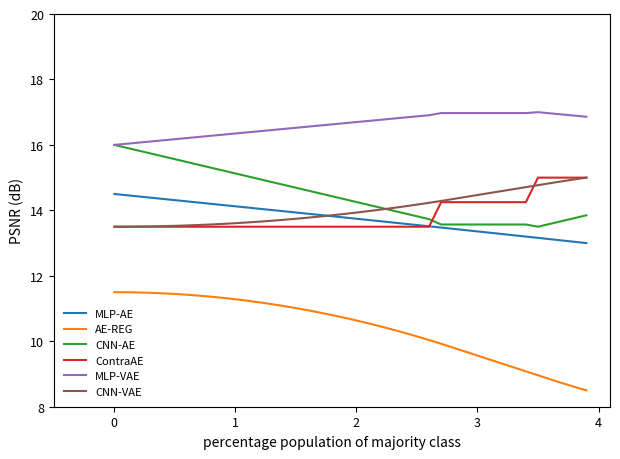

What is the difference between the maximum and minimum values in the MLP-VAE series?

1.0